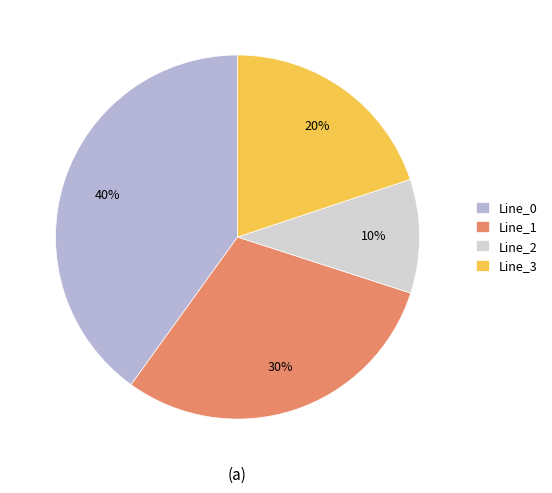

Count the number of slices in the pie.

4